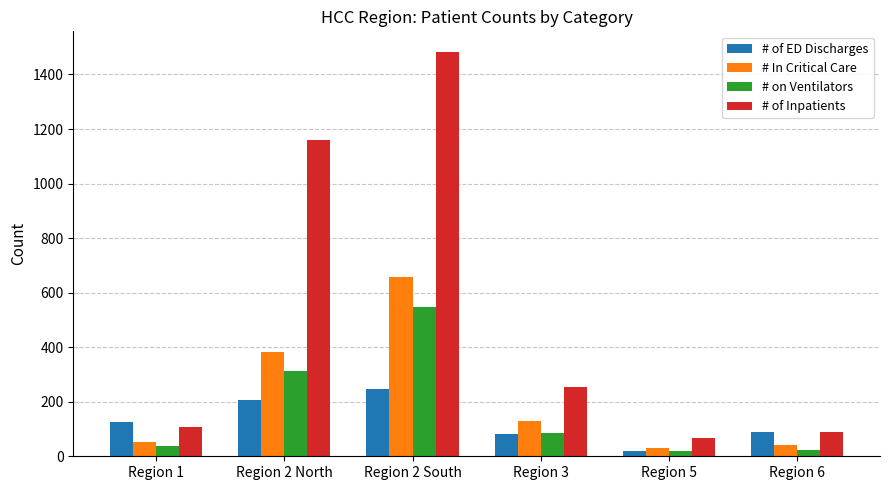

What is the label of the 6th bar from the left?

Region 6